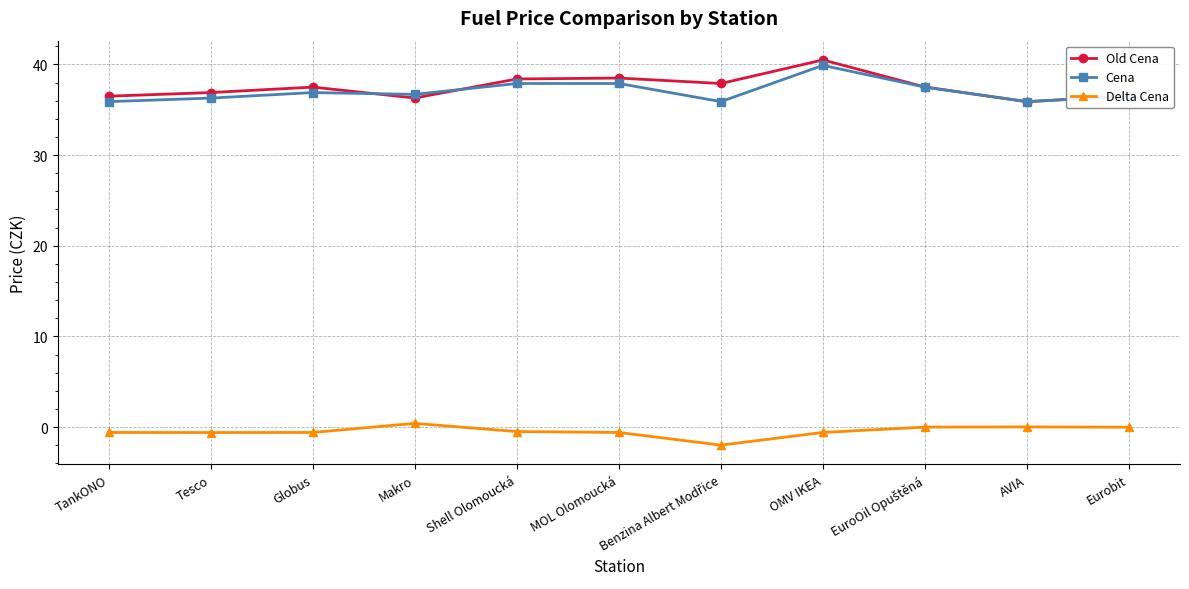

True or false: Delta Cena and Cena cross at least once.

False